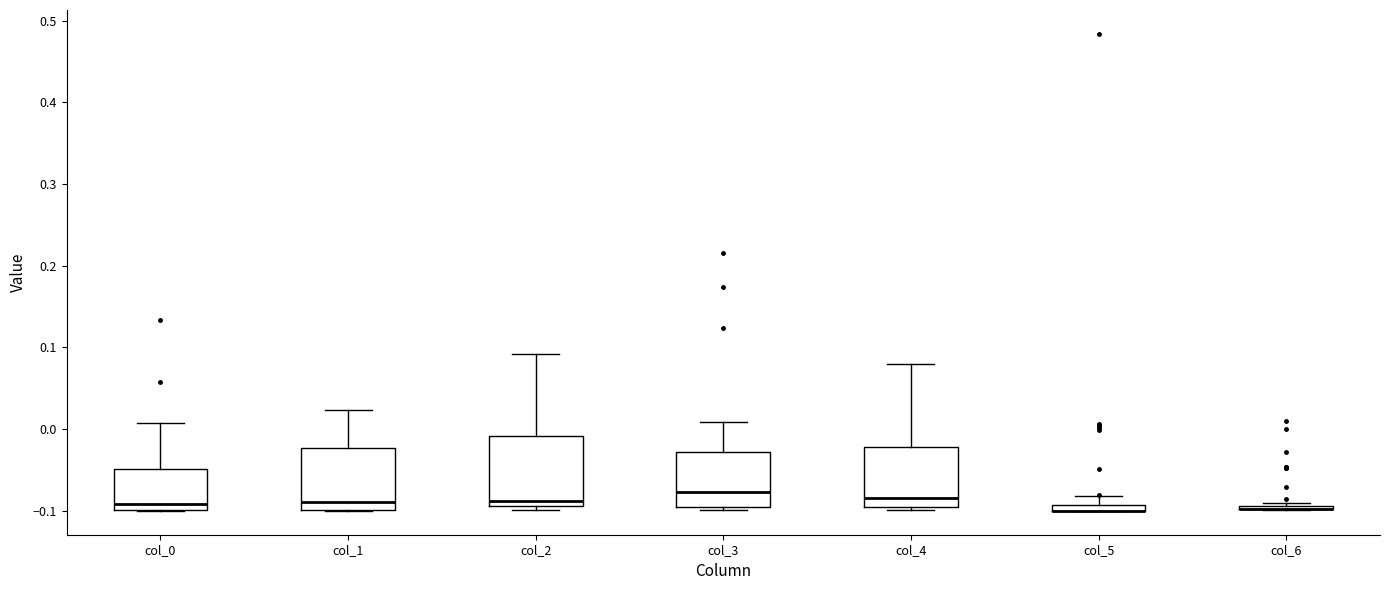

Where does the upper whisker of the box for col_1 end on the y-axis? The values are not printed on the chart, so give them approximately, as read against the axis.

0.02